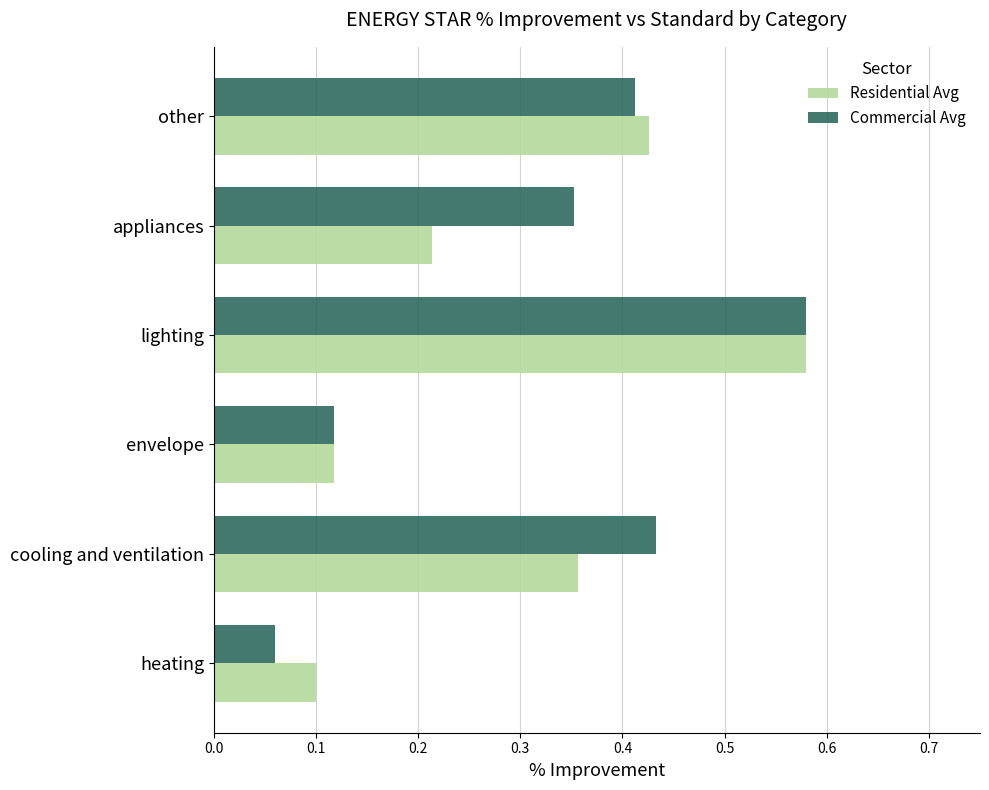

Which category has the highest value across all series?

lighting